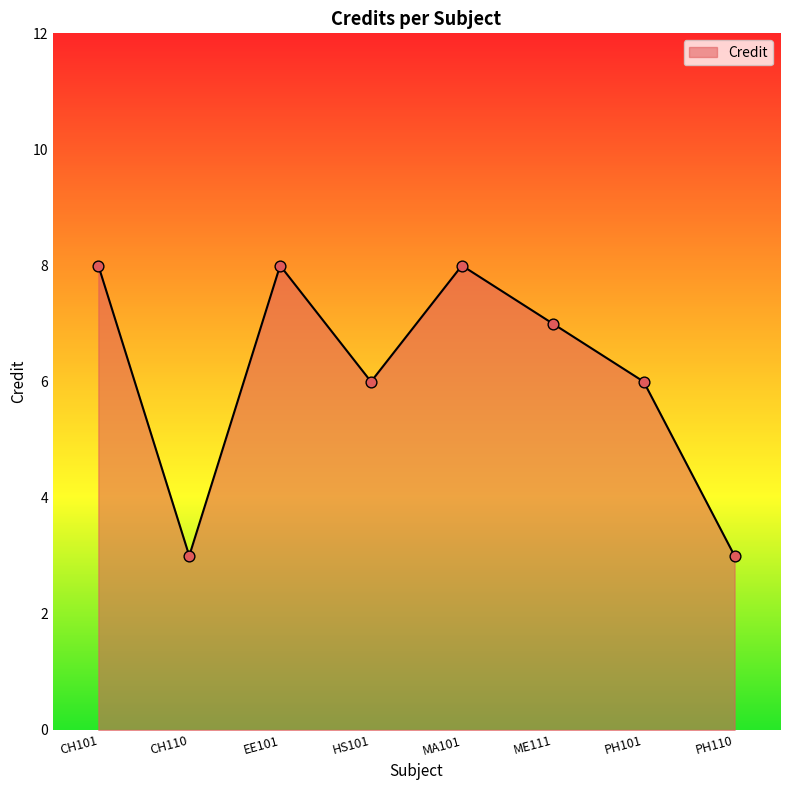

Which has a higher value, HS101 or MA101?

MA101